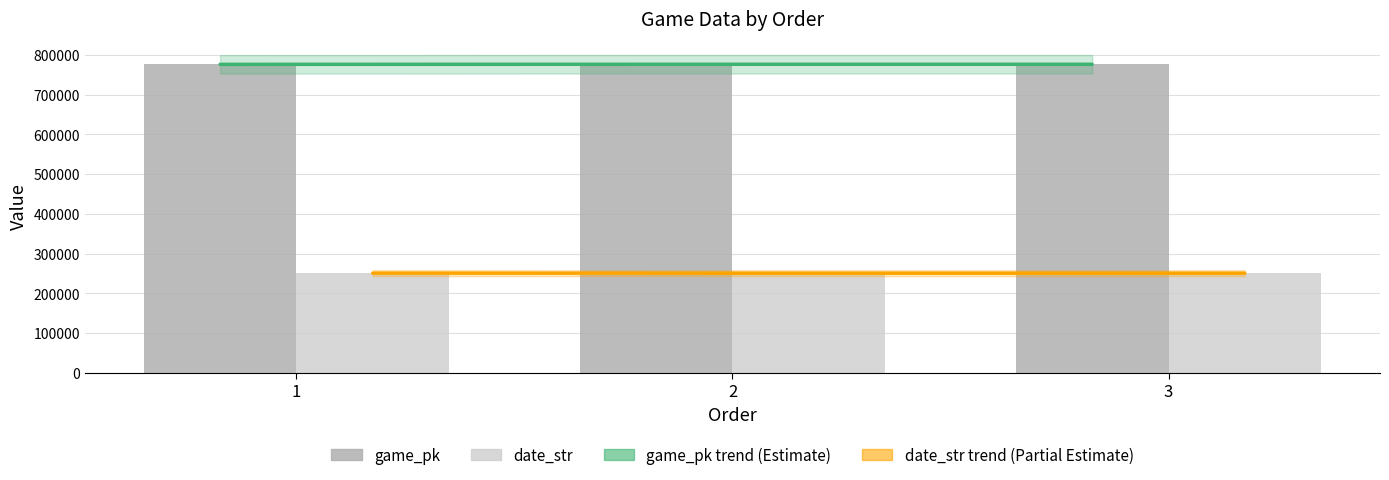

The value of game_pk at 2 is 776605. True or false?

True